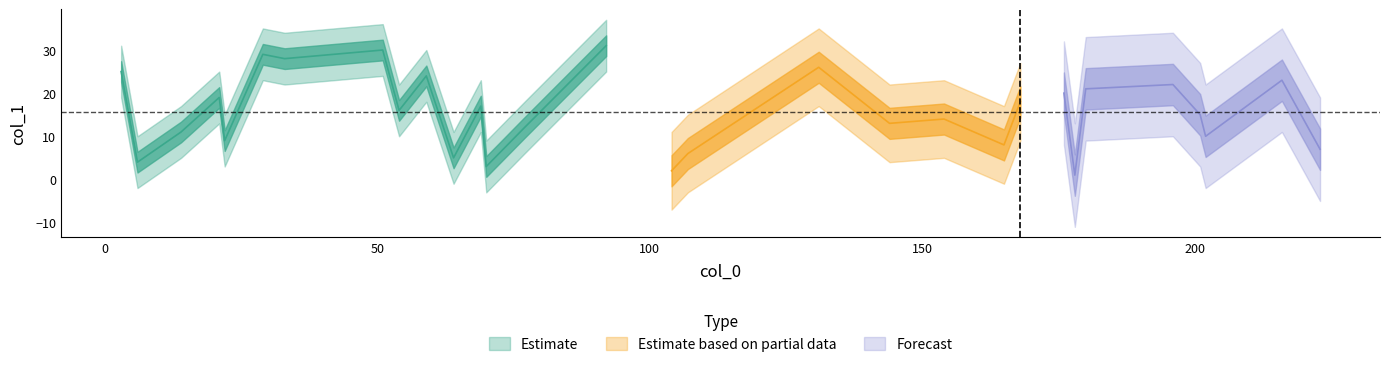

Rank the categories by value from highest to lowest.

5, 9, 15, 12, 16, 22, 2, 23, 1, 25, 8, 19, 7, 20, 28, 6, 10, 29, 4, 13, 24, 21, 3, 11, 27, 26, 14, 17, 18, 0